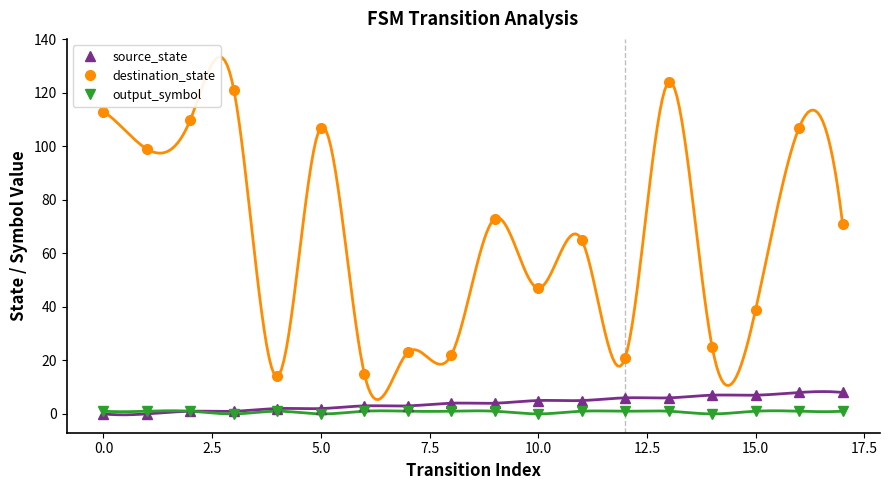

Is this an area chart (filled region under the line)?

No